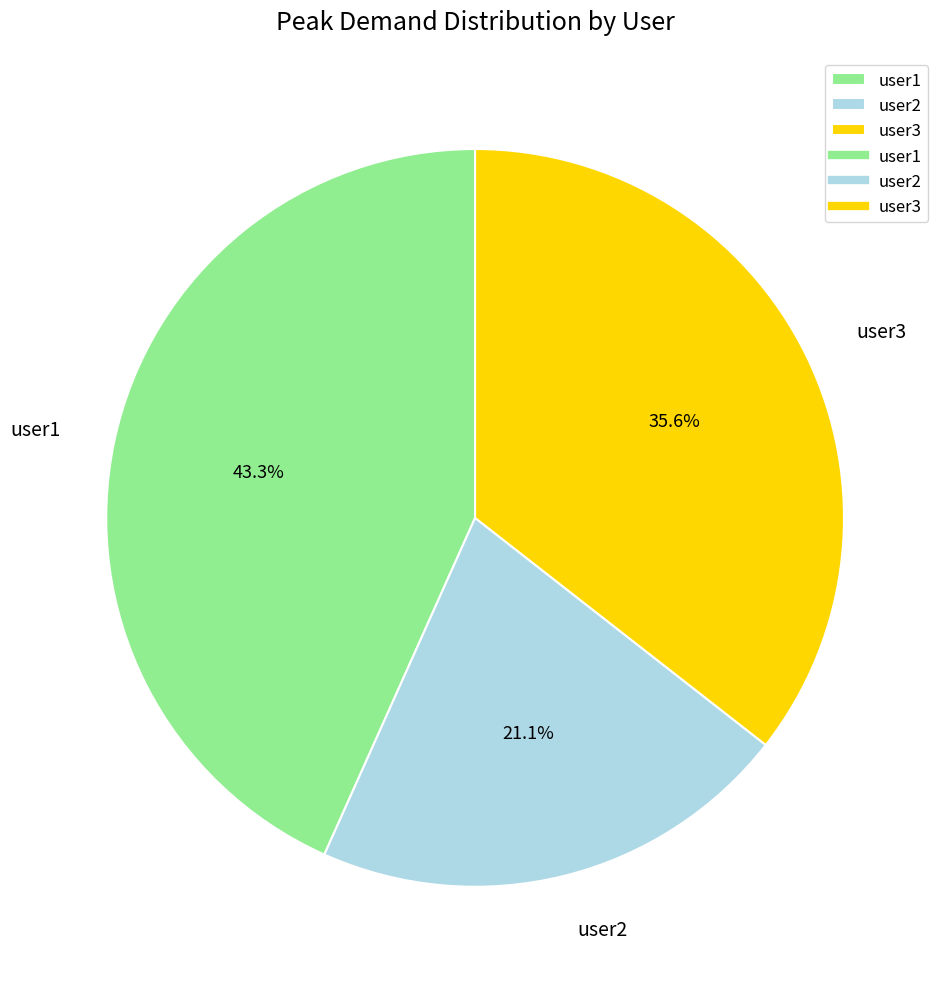

What percentage is NOT represented by user3?

64.4%